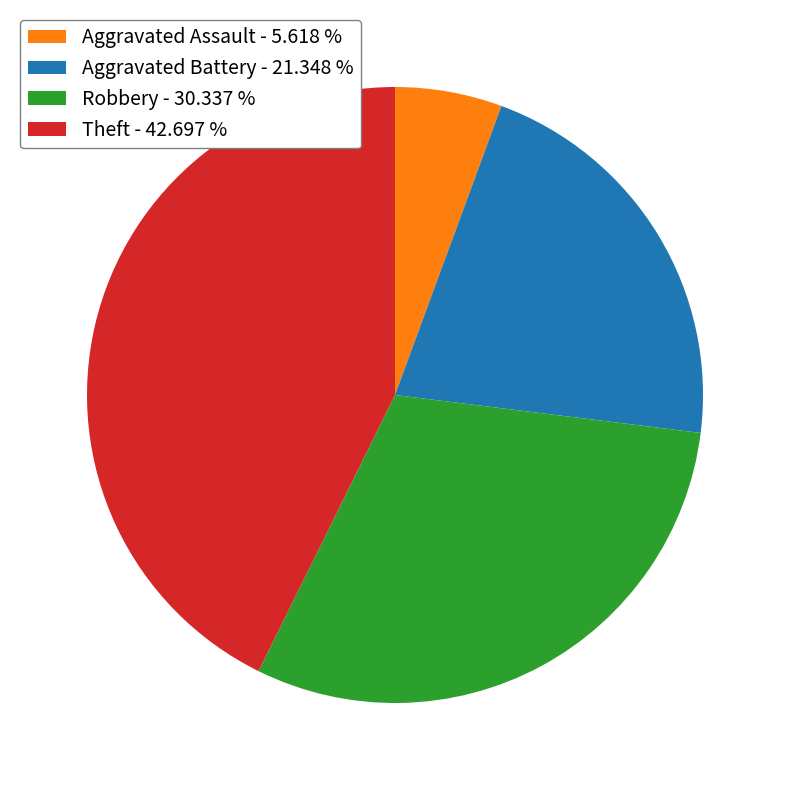

Do Theft - 42.697 % and Aggravated Battery - 21.348 % together represent more than half of the pie?

Yes